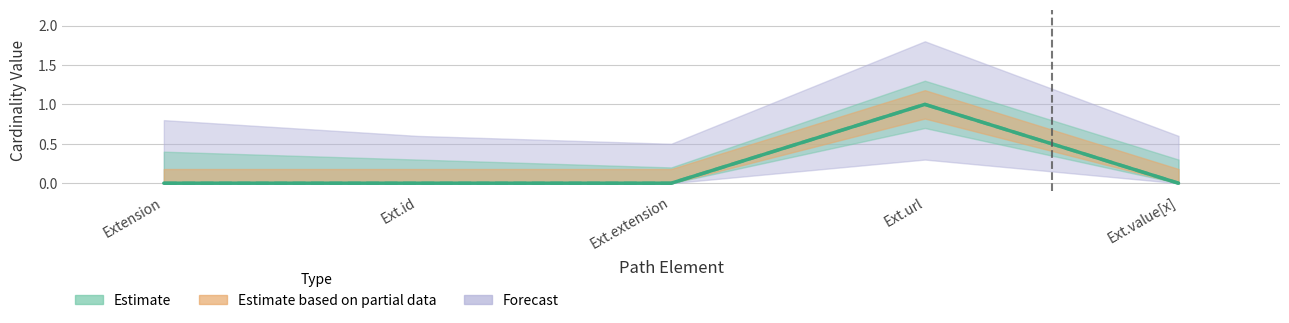

Is this an area chart (filled region under the line)?

No